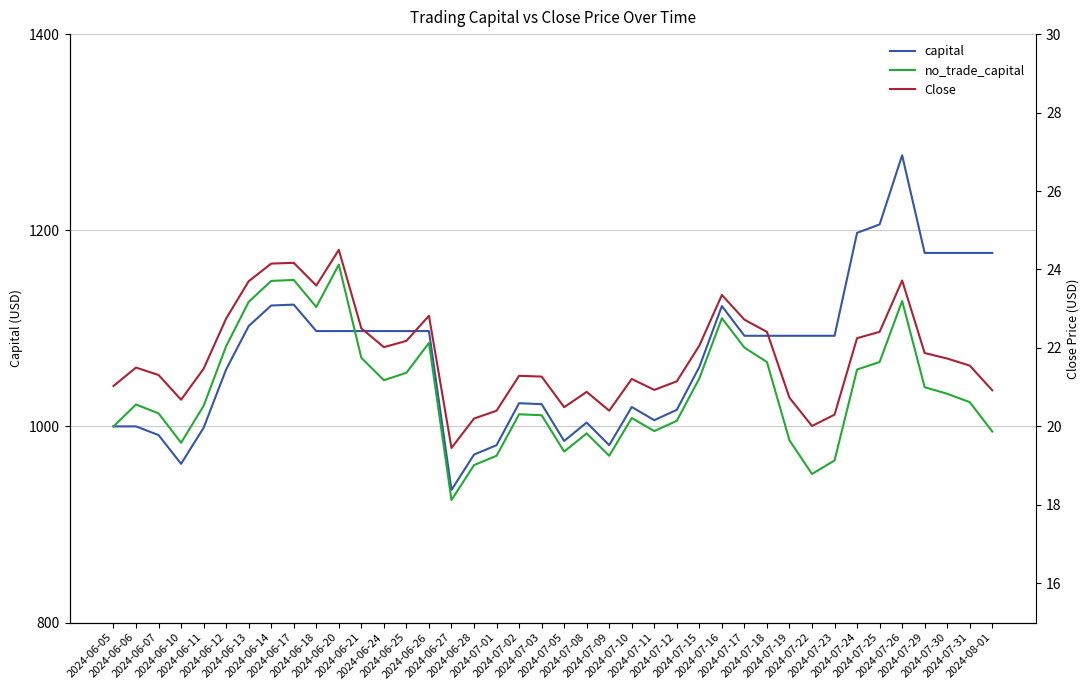

Reading right to left, transcribe all the data shown in this chart.

capital: 2024-08-01=1176.9	2024-07-31=1176.9	2024-07-30=1176.9	2024-07-29=1176.9	2024-07-26=1276.4	2024-07-25=1205.9	2024-07-24=1197.3	2024-07-23=1092.4	2024-07-22=1092.4	2024-07-19=1092.4	2024-07-18=1092.4	2024-07-17=1092.4	2024-07-16=1122.7	2024-07-15=1060.7	2024-07-12=1016.9	2024-07-11=1006.3	2024-07-10=1019.8	2024-07-09=980.9	2024-07-08=1003.9	2024-07-05=985.2	2024-07-03=1022.7	2024-07-02=1023.6	2024-07-01=980.9	2024-06-28=971.2	2024-06-27=935.2	2024-06-26=1097.2	2024-06-25=1097.2	2024-06-24=1097.2	2024-06-21=1097.2	2024-06-20=1097.2	2024-06-18=1097.2	2024-06-17=1124.2	2024-06-14=1123.3	2024-06-13=1102.3	2024-06-12=1058.1	2024-06-11=998.6	2024-06-10=961.9	2024-06-07=991.2	2024-06-06=1000.0	2024-06-05=1000.0
no_trade_capital: 2024-08-01=994.8	2024-07-31=1024.7	2024-07-30=1033.3	2024-07-29=1039.9	2024-07-26=1127.9	2024-07-25=1065.6	2024-07-24=1058.0	2024-07-23=965.3	2024-07-22=951.5	2024-07-19=985.7	2024-07-18=1065.6	2024-07-17=1080.4	2024-07-16=1110.3	2024-07-15=1049.0	2024-07-12=1005.7	2024-07-11=995.2	2024-07-10=1008.6	2024-07-09=970.0	2024-07-08=992.9	2024-07-05=974.3	2024-07-03=1011.4	2024-07-02=1012.4	2024-07-01=970.0	2024-06-28=960.5	2024-06-27=924.9	2024-06-26=1085.1	2024-06-25=1054.7	2024-06-24=1047.1	2024-06-21=1069.9	2024-06-20=1165.0	2024-06-18=1121.7	2024-06-17=1149.3	2024-06-14=1148.4	2024-06-13=1127.0	2024-06-12=1081.8	2024-06-11=1020.9	2024-06-10=983.4	2024-06-07=1013.3	2024-06-06=1022.3	2024-06-05=1000.0
Close: 2024-08-01=20.9	2024-07-31=21.5	2024-07-30=21.7	2024-07-29=21.9	2024-07-26=23.7	2024-07-25=22.4	2024-07-24=22.2	2024-07-23=20.3	2024-07-22=20.0	2024-07-19=20.7	2024-07-18=22.4	2024-07-17=22.7	2024-07-16=23.4	2024-07-15=22.1	2024-07-12=21.1	2024-07-11=20.9	2024-07-10=21.2	2024-07-09=20.4	2024-07-08=20.9	2024-07-05=20.5	2024-07-03=21.3	2024-07-02=21.3	2024-07-01=20.4	2024-06-28=20.2	2024-06-27=19.5	2024-06-26=22.8	2024-06-25=22.2	2024-06-24=22.0	2024-06-21=22.5	2024-06-20=24.5	2024-06-18=23.6	2024-06-17=24.2	2024-06-14=24.1	2024-06-13=23.7	2024-06-12=22.8	2024-06-11=21.5	2024-06-10=20.7	2024-06-07=21.3	2024-06-06=21.5	2024-06-05=21.0